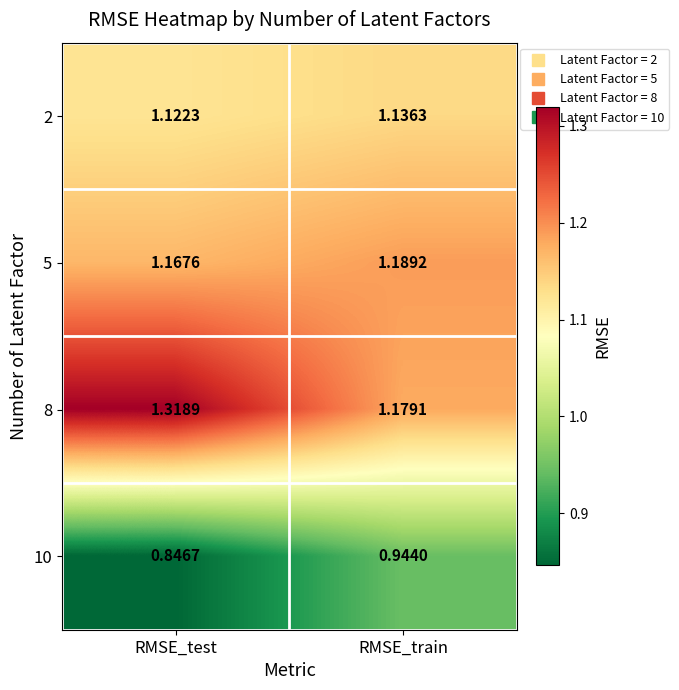

Count the number of data series in this chart.

4